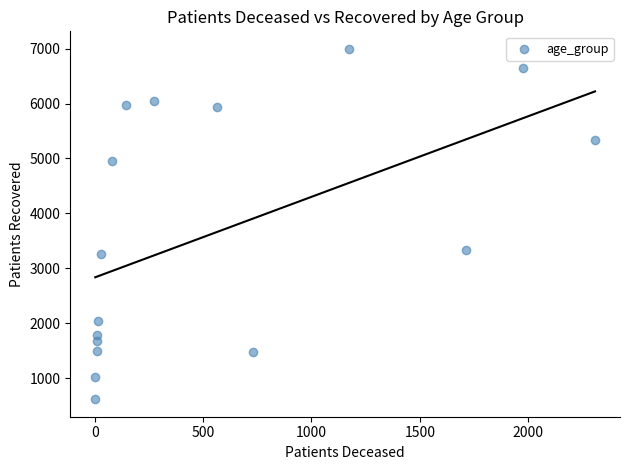

What is the range of X values (max minus min)?

2307